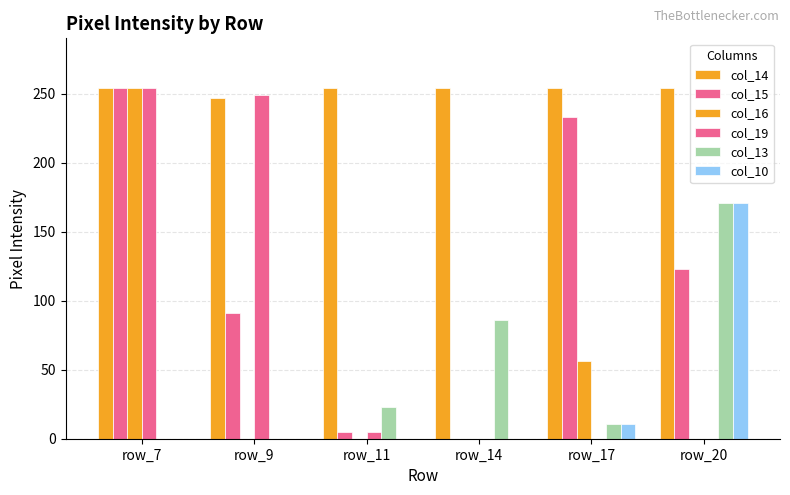

How many groups of bars are there?

6